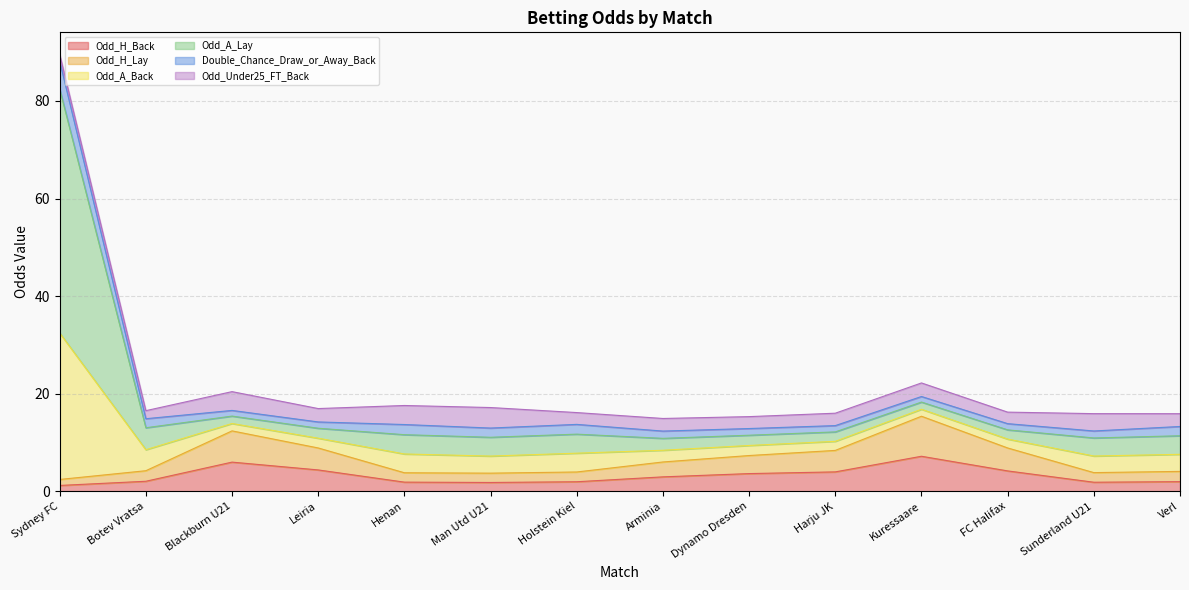

At which category is the sum across all series the highest?

Sydney FC